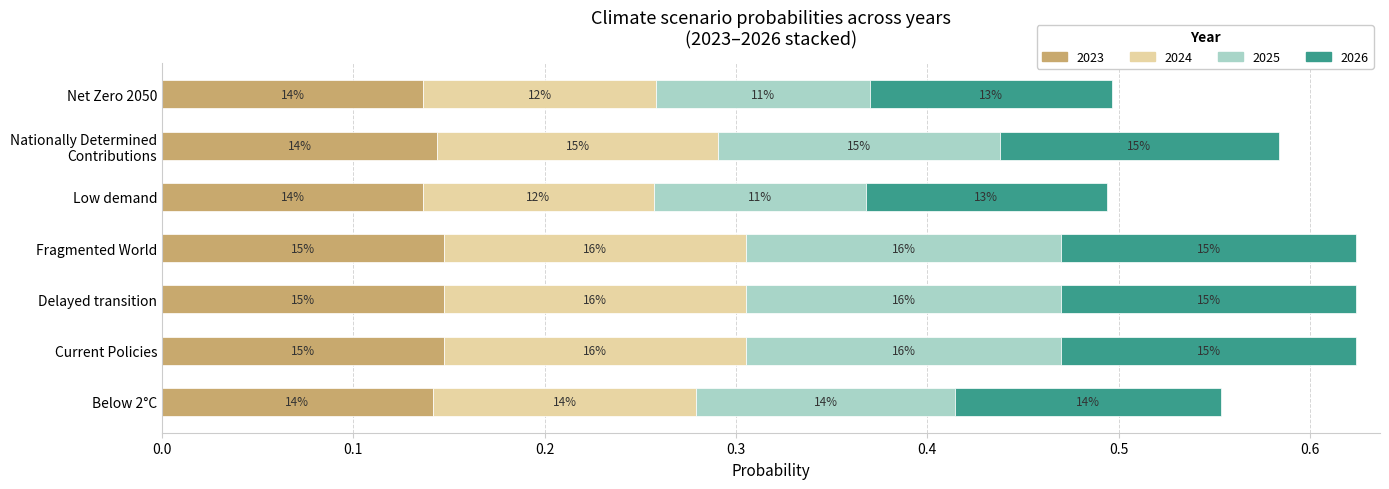

The 2024 series shows 0.1 at Current Policies. True or false?

False